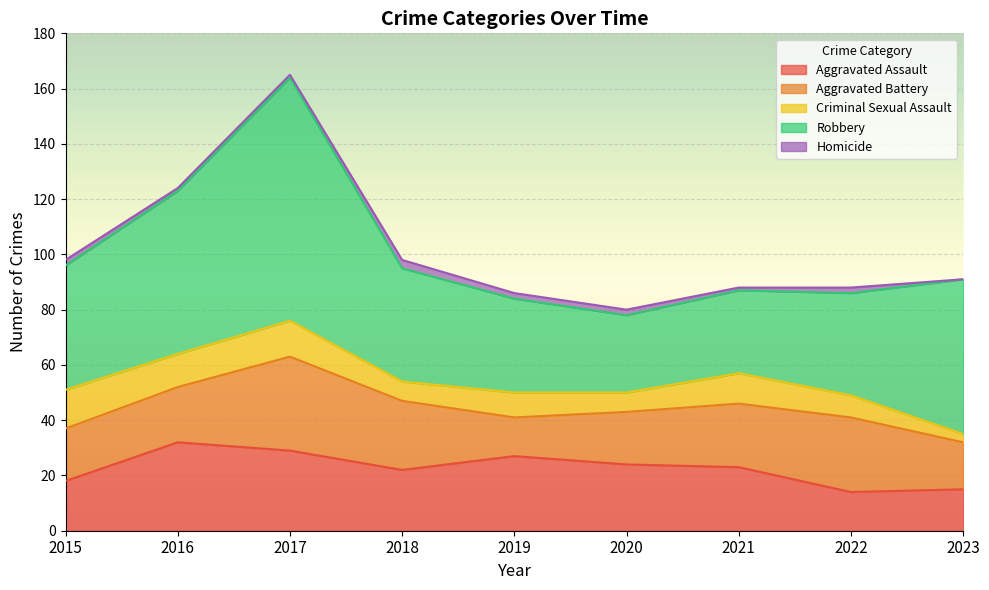

How many interior local valleys does the Aggravated Assault series have?

2